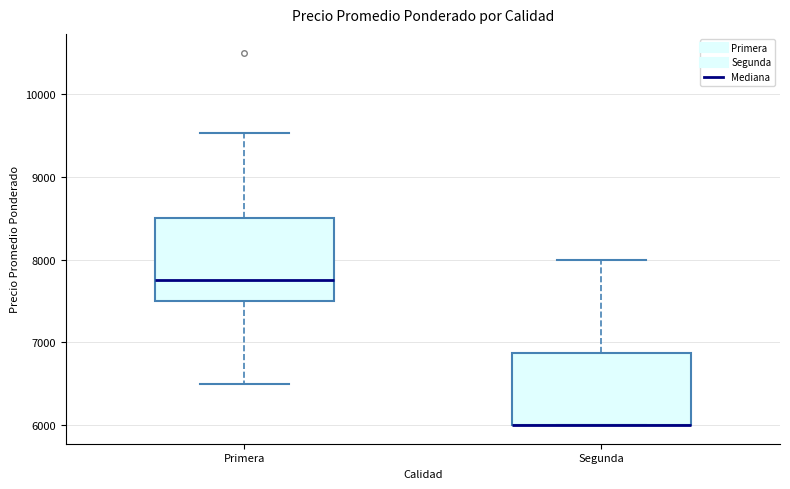

Which box is the tallest, from its lower edge to its upper edge?

Primera